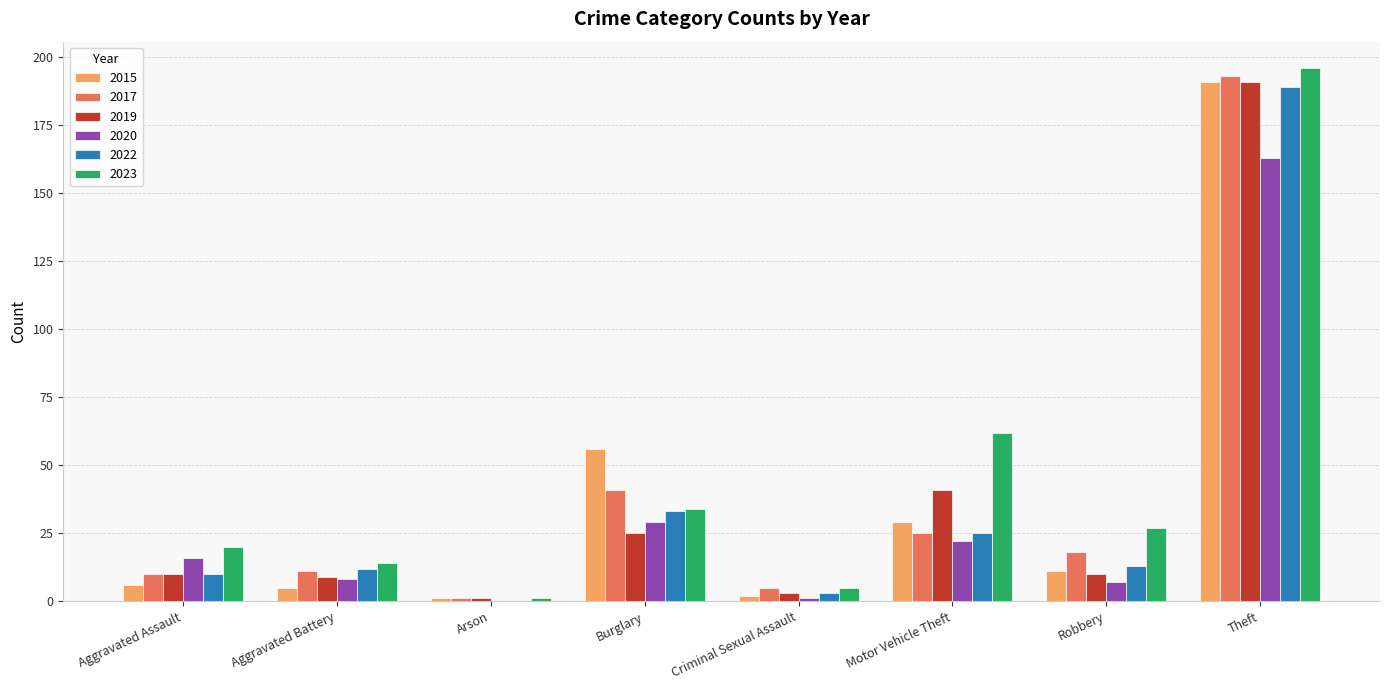

Which series has the largest total across all categories?

2023